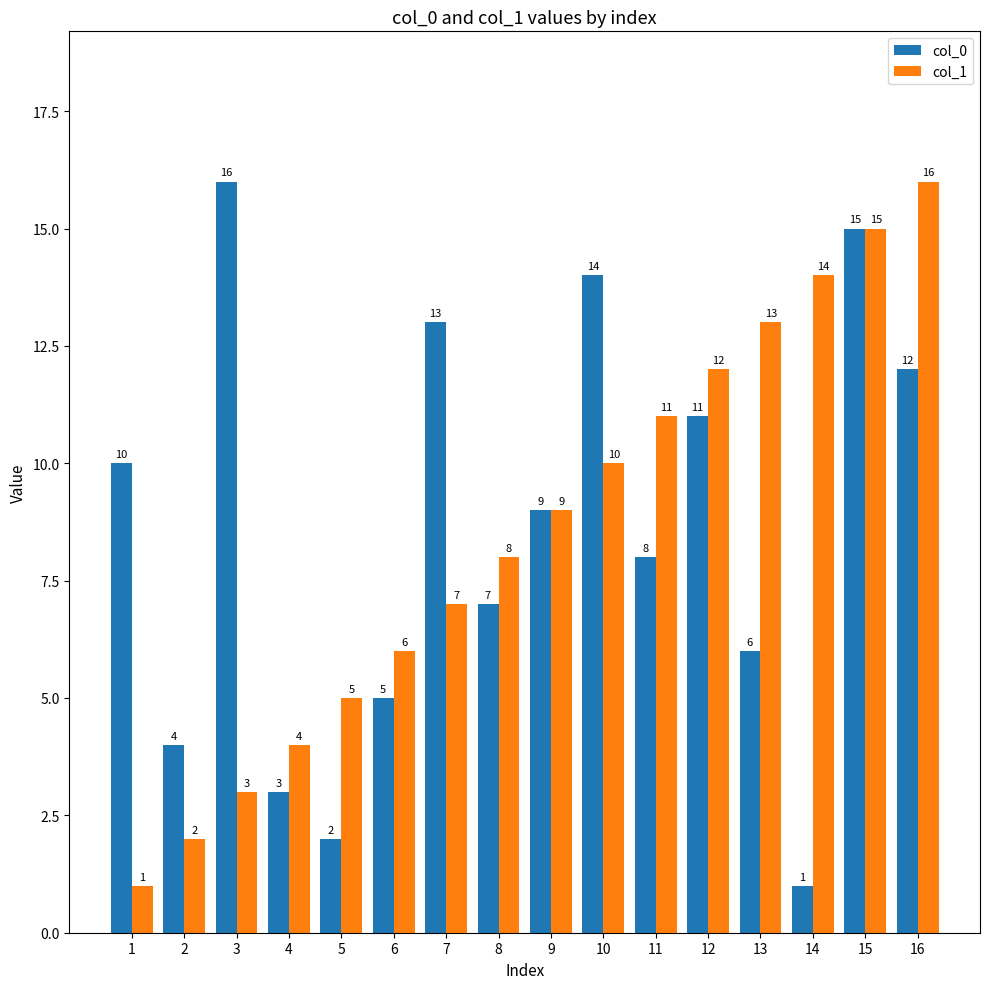

At which label does col_1 reach its minimum?

1